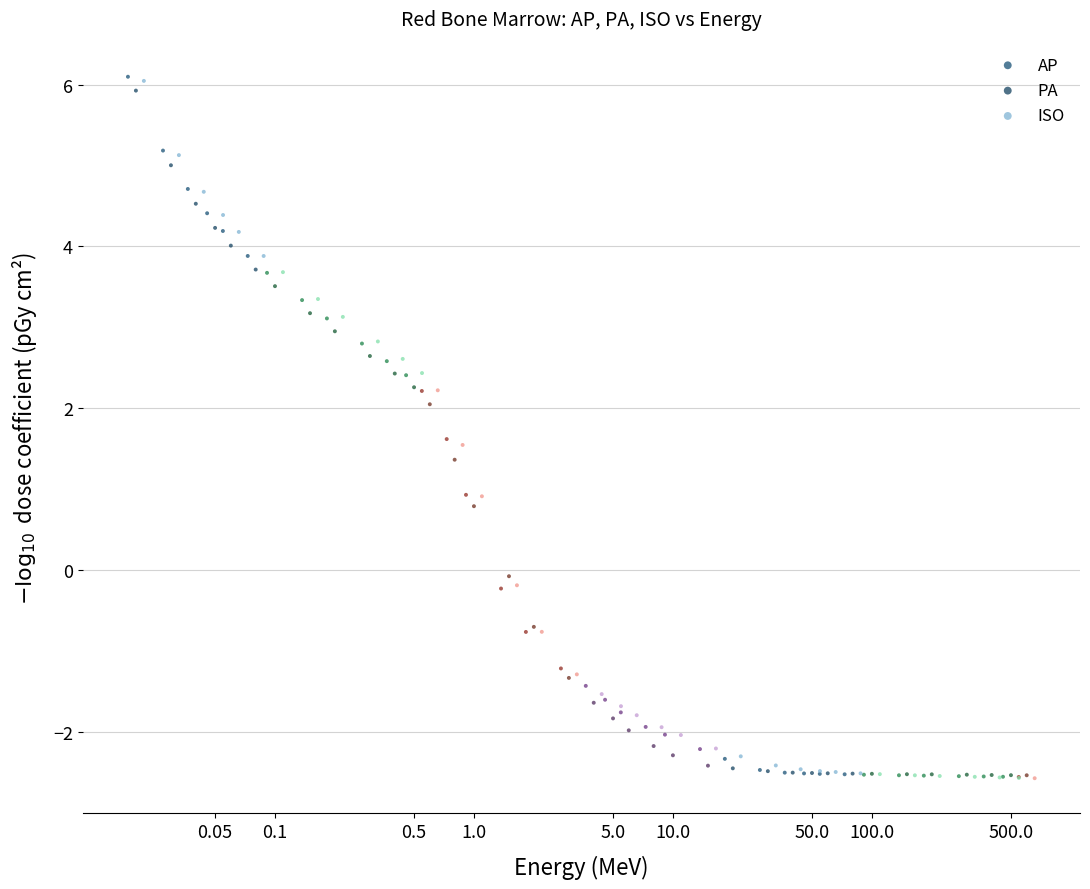

Which series has the largest Y range (max minus min)?

AP